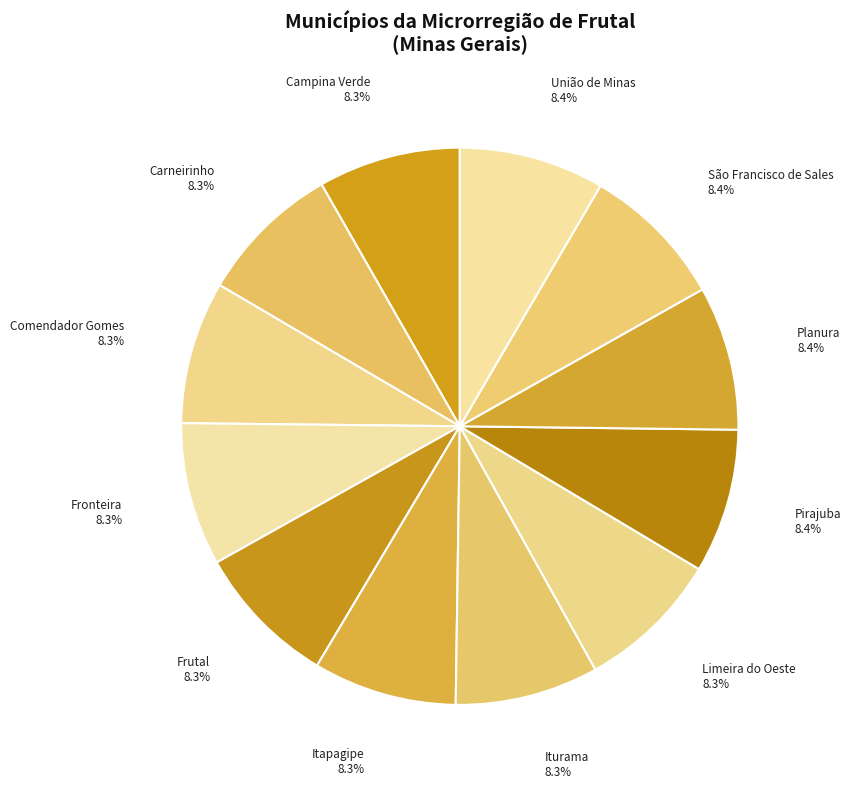

To the nearest percent, what is the combined percentage of Fronteira and Frutal?

17%